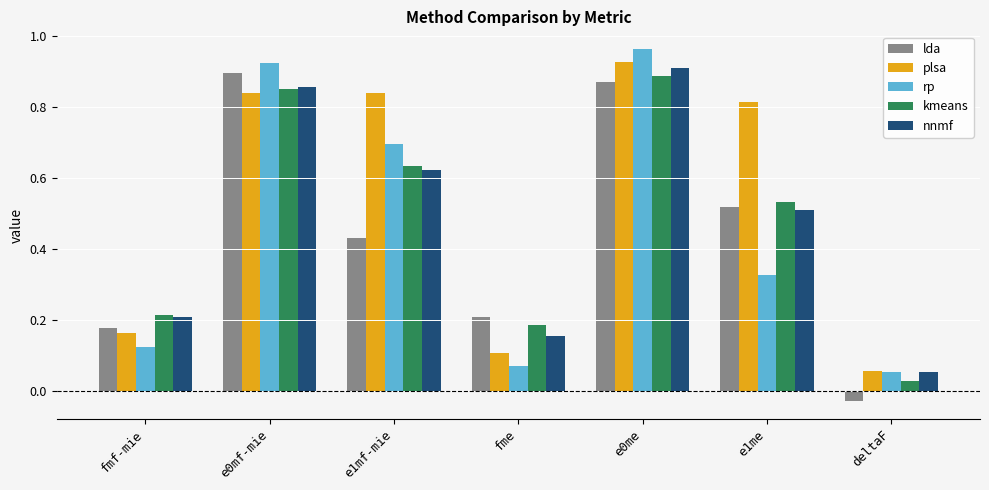

True or false: rp has a value of 0.2 at fmf-mie.

False